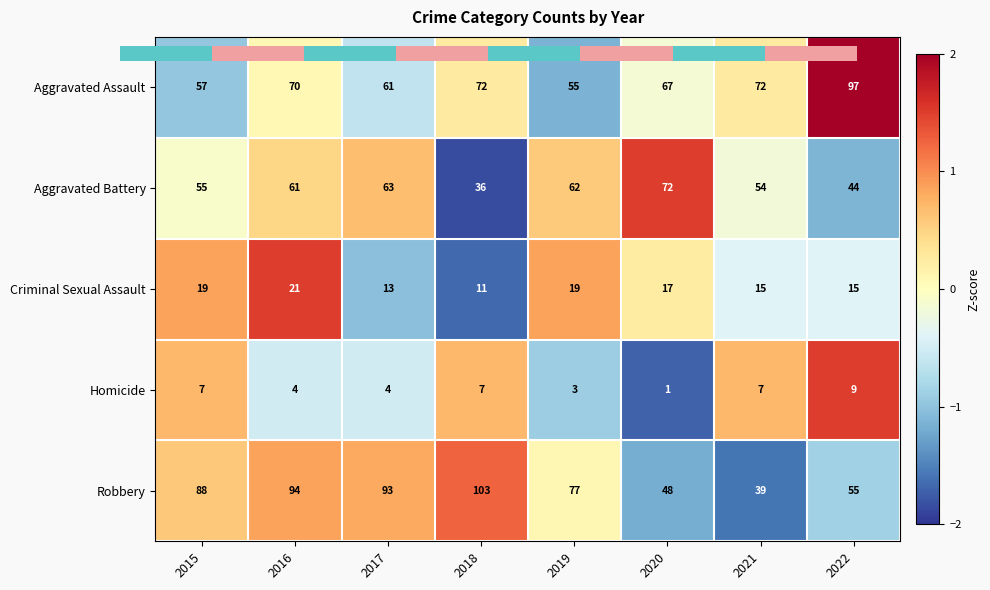

List the series in order of their peak value, lowest first.

Homicide, Criminal Sexual Assault, Aggravated Battery, Aggravated Assault, Robbery